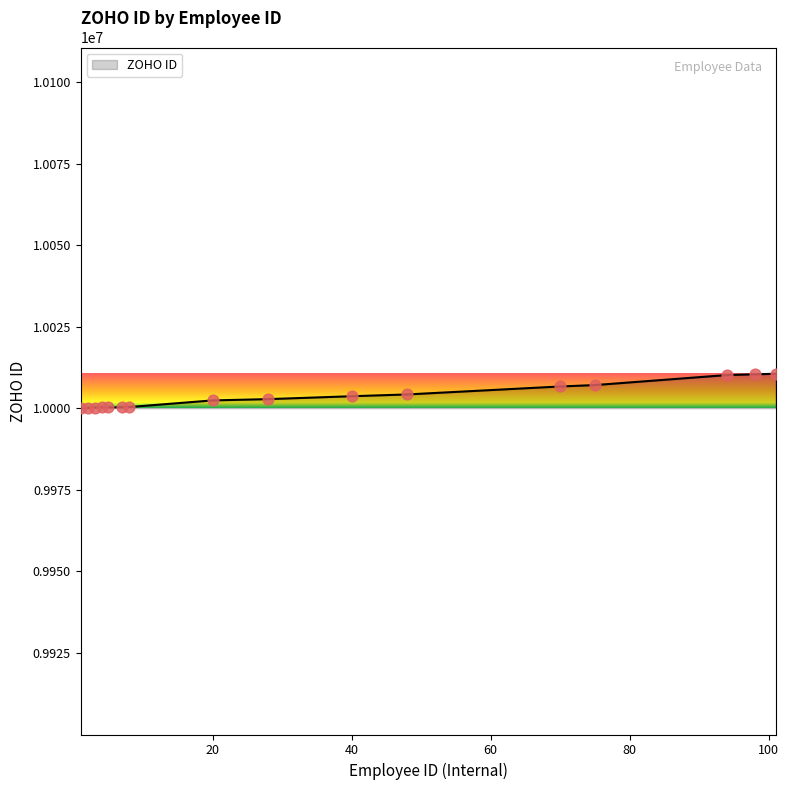

What is the difference between the maximum and minimum values?

10580